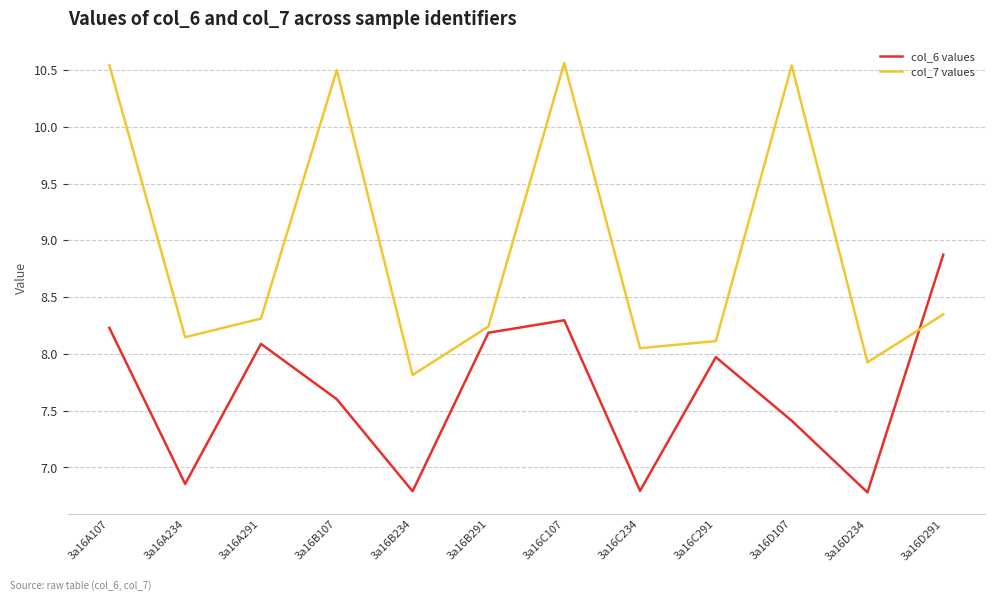

Does the chart display data point markers on the line(s)?

No